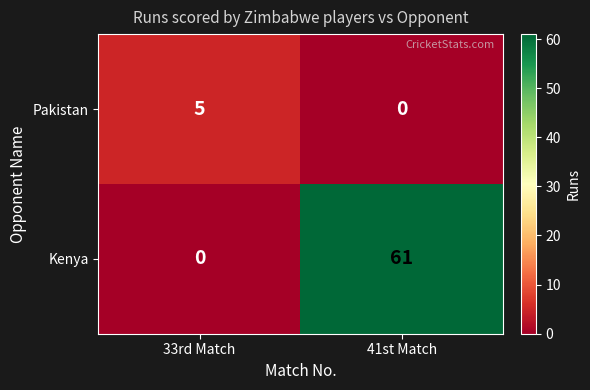

The Pakistan series shows 7 at 33rd Match. True or false?

False